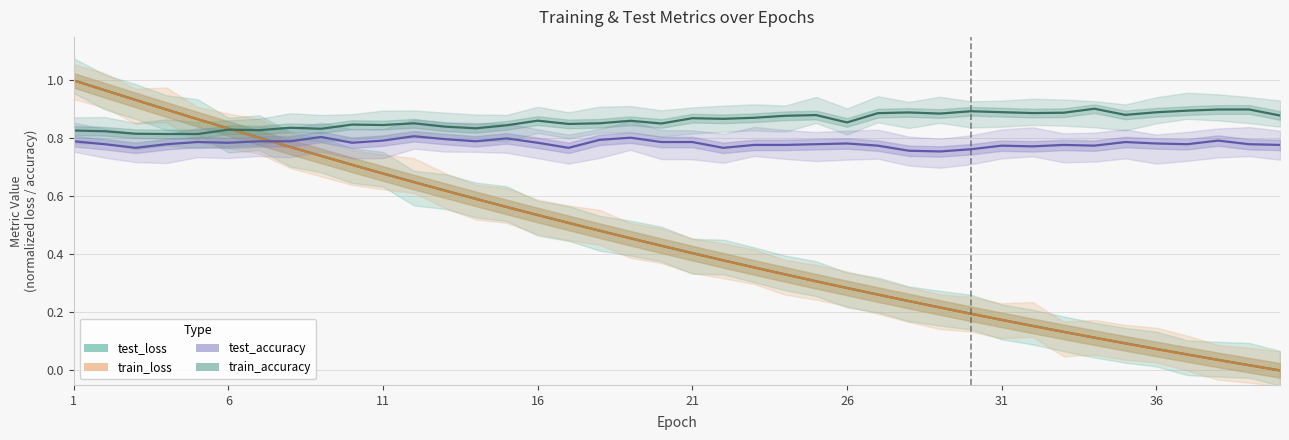

Rank the series by their maximum value, from lowest to highest.

test_accuracy, train_accuracy, train_loss, test_loss